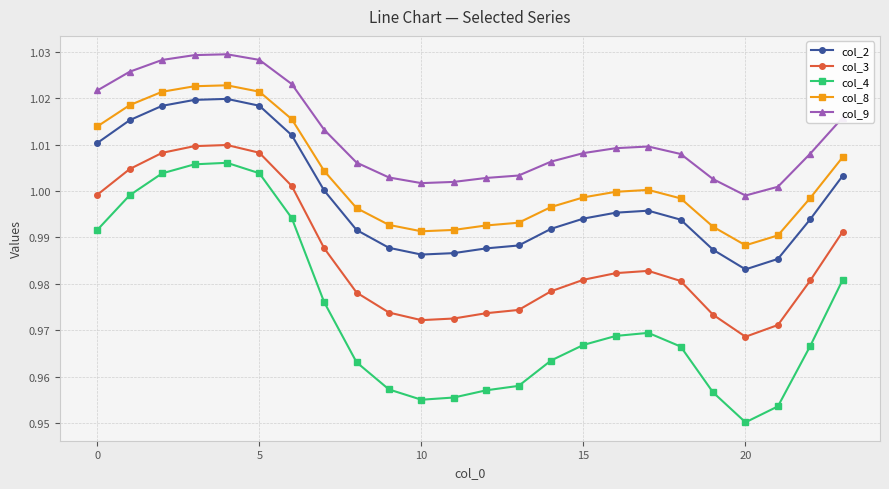

Which series has the largest range (max minus min)?

col_4